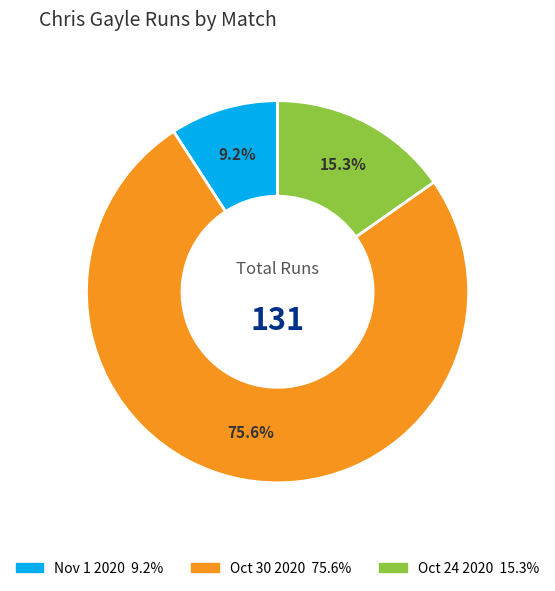

Is it true that Nov 1 2020 is 9% of the pie?

True